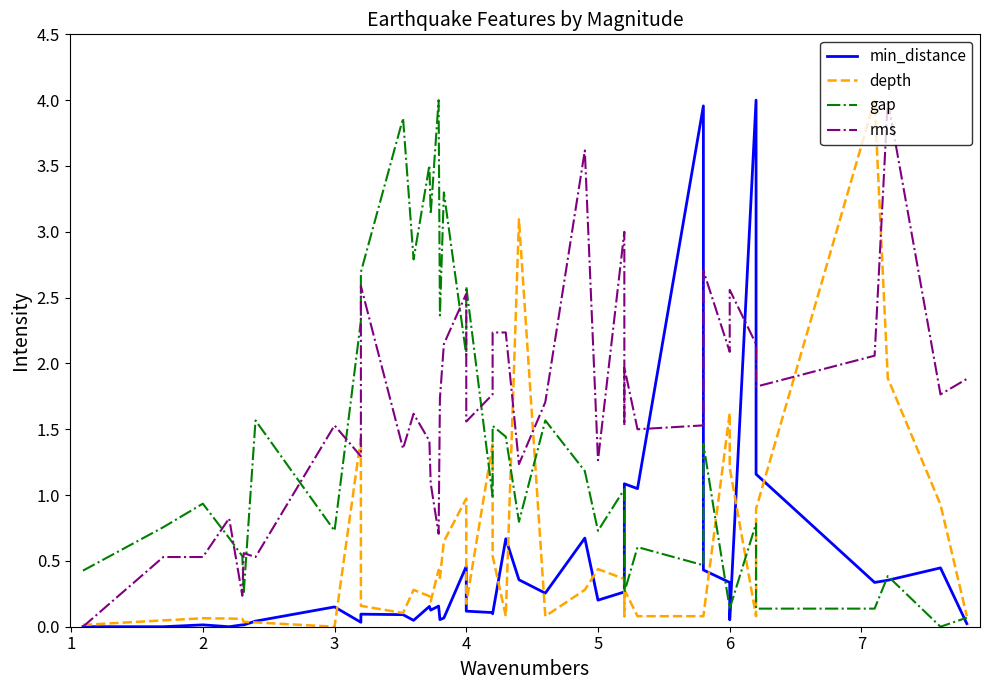

What is the highest value of the gap series?

4.0